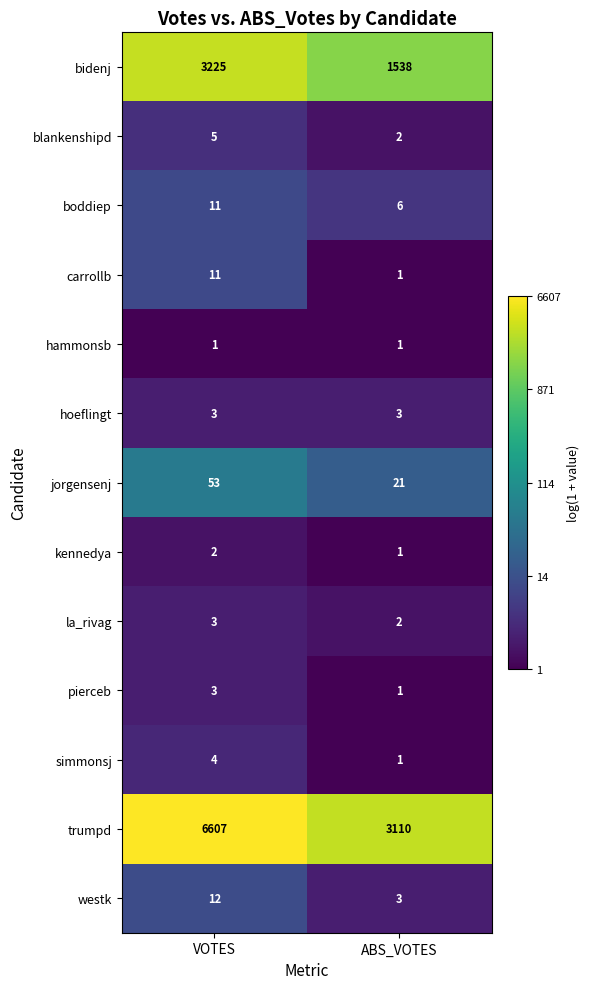

Reading right to left, what are all the values shown in this chart?

bidenj: 1538	3225
blankenshipd: 2	5
boddiep: 6	11
carrollb: 1	11
hammonsb: 1	1
hoeflingt: 3	3
jorgensenj: 21	53
kennedya: 1	2
la_rivag: 2	3
pierceb: 1	3
simmonsj: 1	4
trumpd: 3110	6607
westk: 3	12